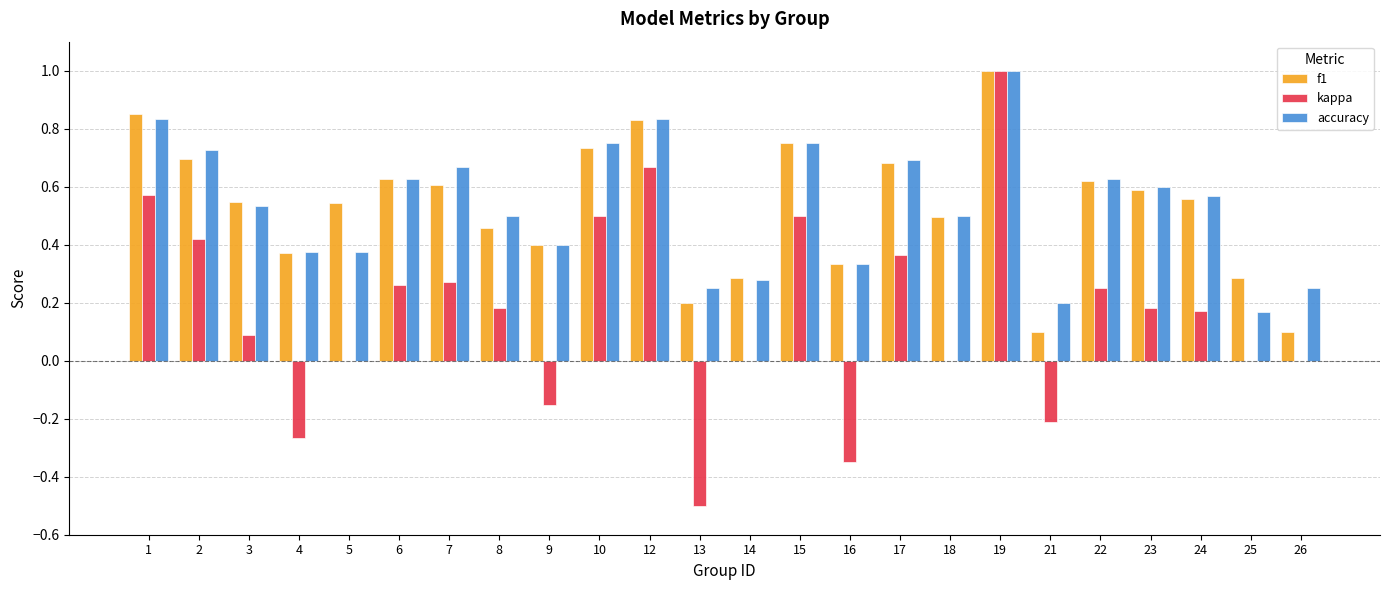

At which category is the sum across all series the highest?

19